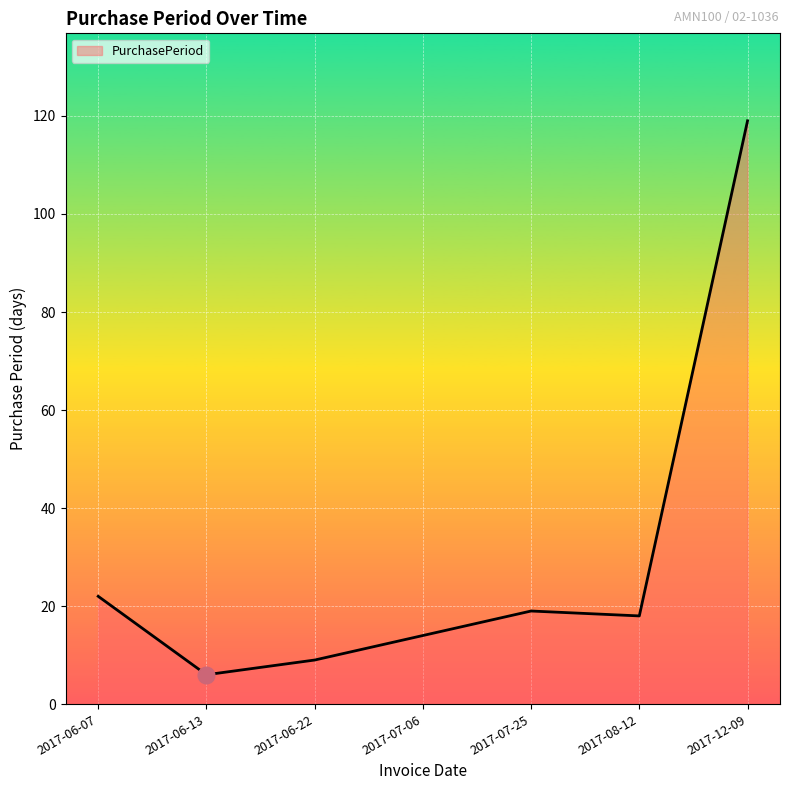

Approximately how many times larger is the value at 2017-07-25 compared to 2017-06-13?

3.2